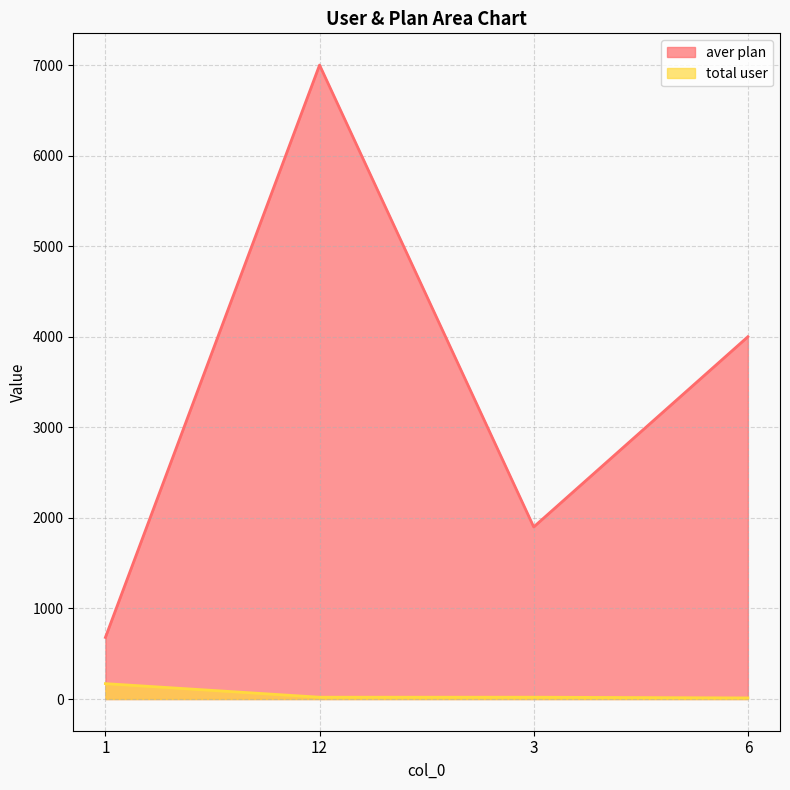

Which label corresponds to the smallest value in the chart?

6